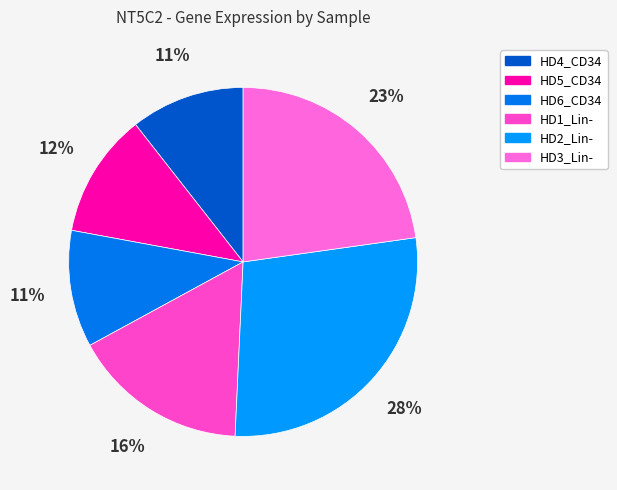

Approximately how many times larger is the value at HD6_CD34 compared to HD2_Lin-?

0.4